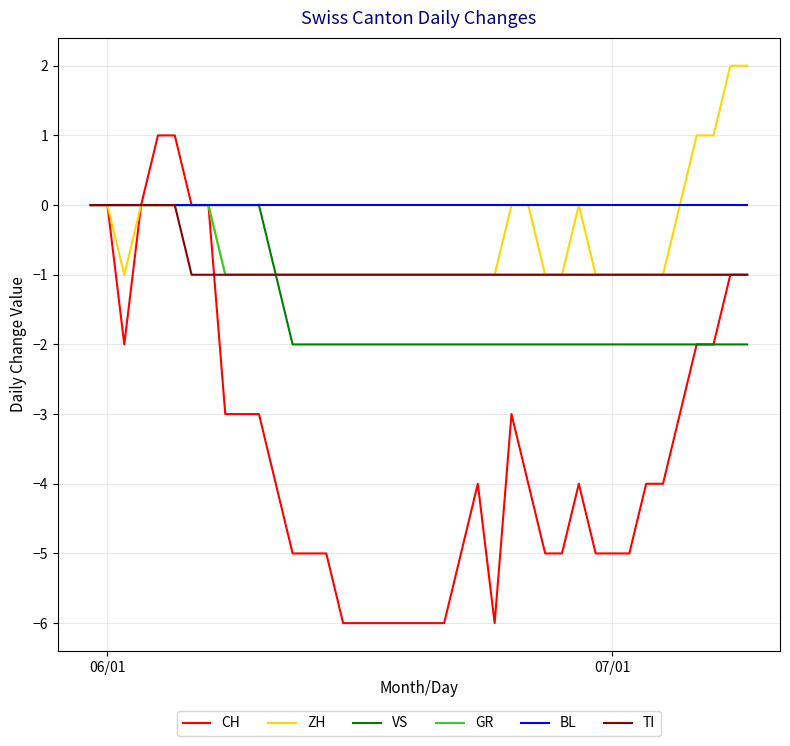

How many lines are shown in the chart?

6